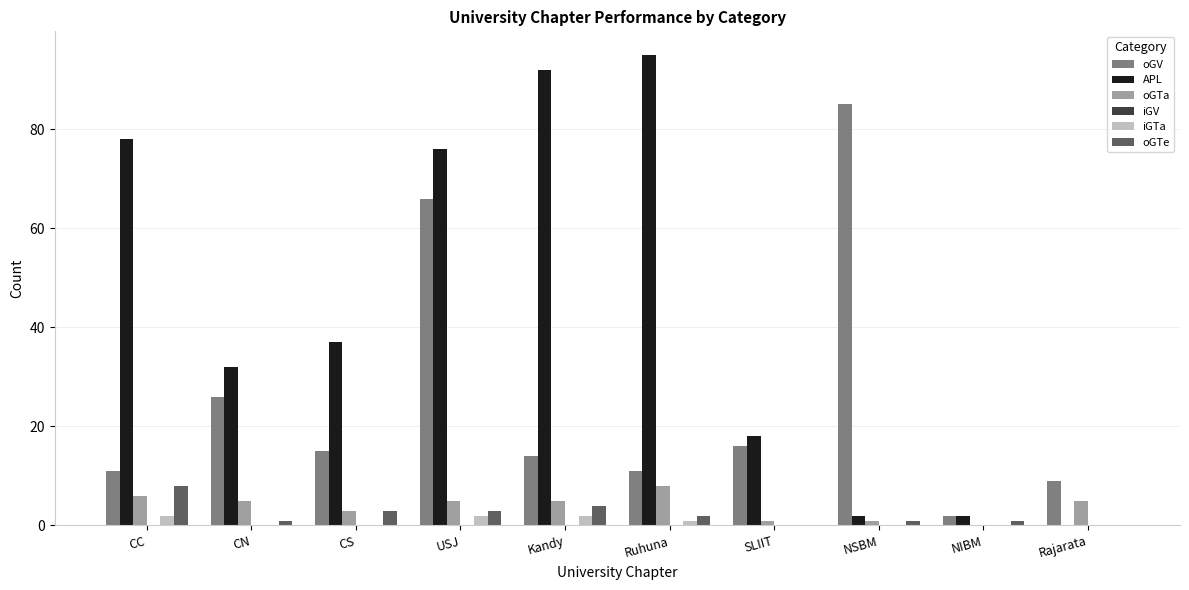

The oGTe series shows 8 at CC. True or false?

True